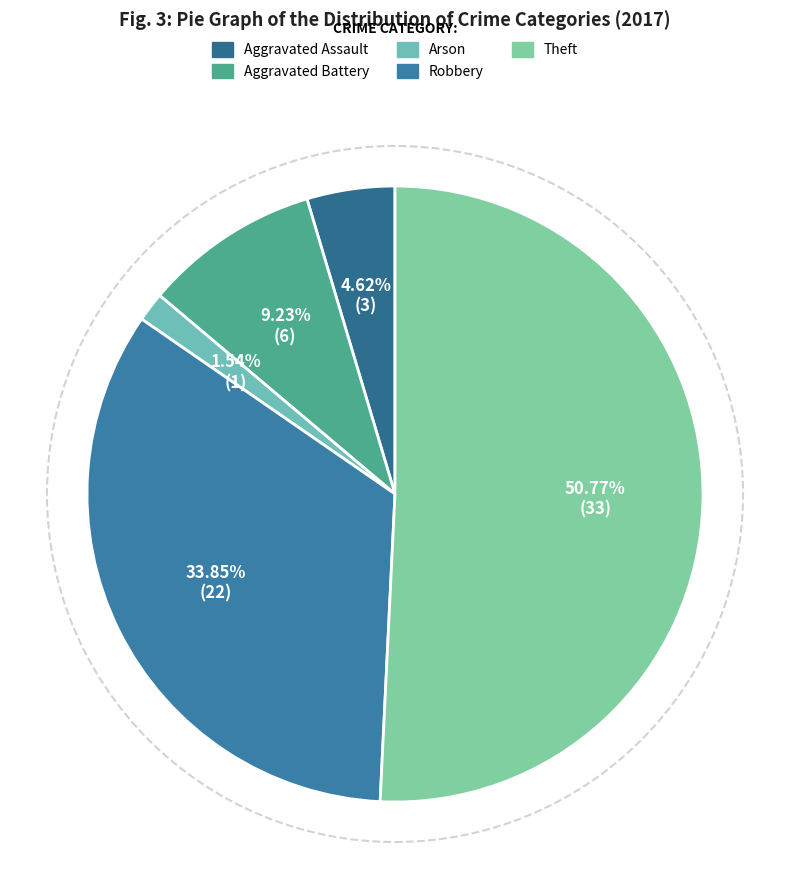

Is it true that Aggravated Assault is 5% of the pie?

True